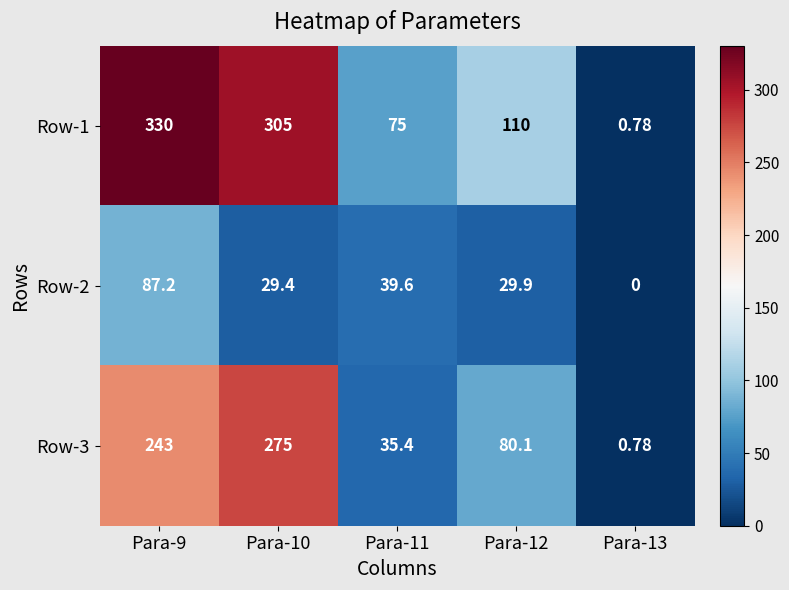

Is the value of Row-1 at Para-11 greater than the value of Row-3 at Para-11?

Yes